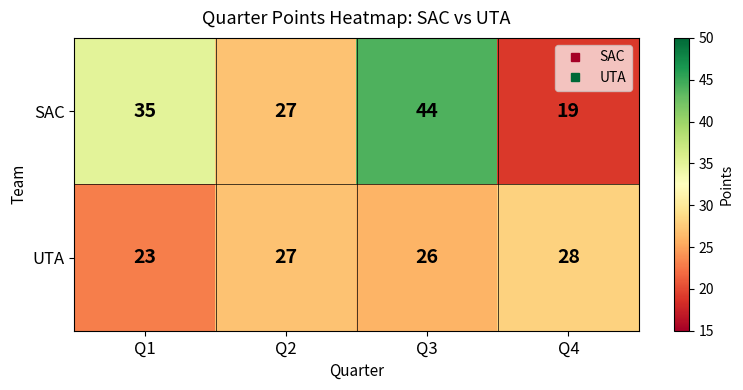

Which series has the widest spread of values?

SAC